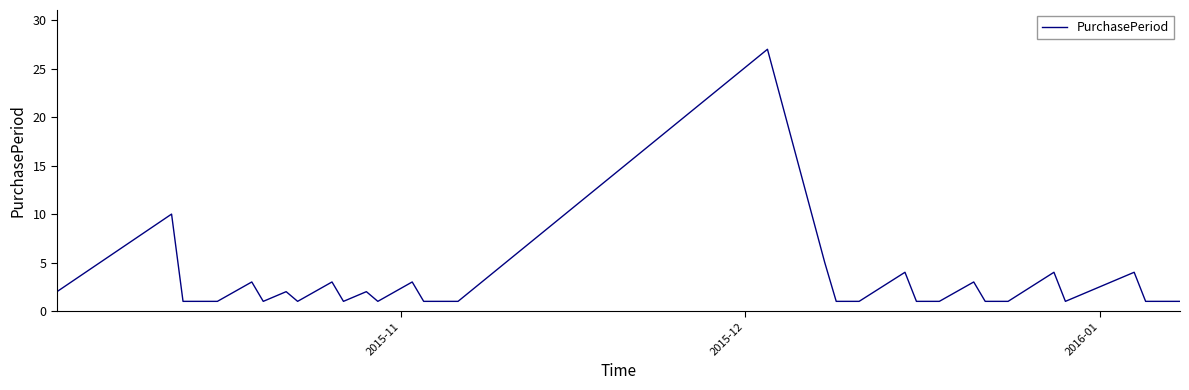

Count the number of data series in this chart.

1